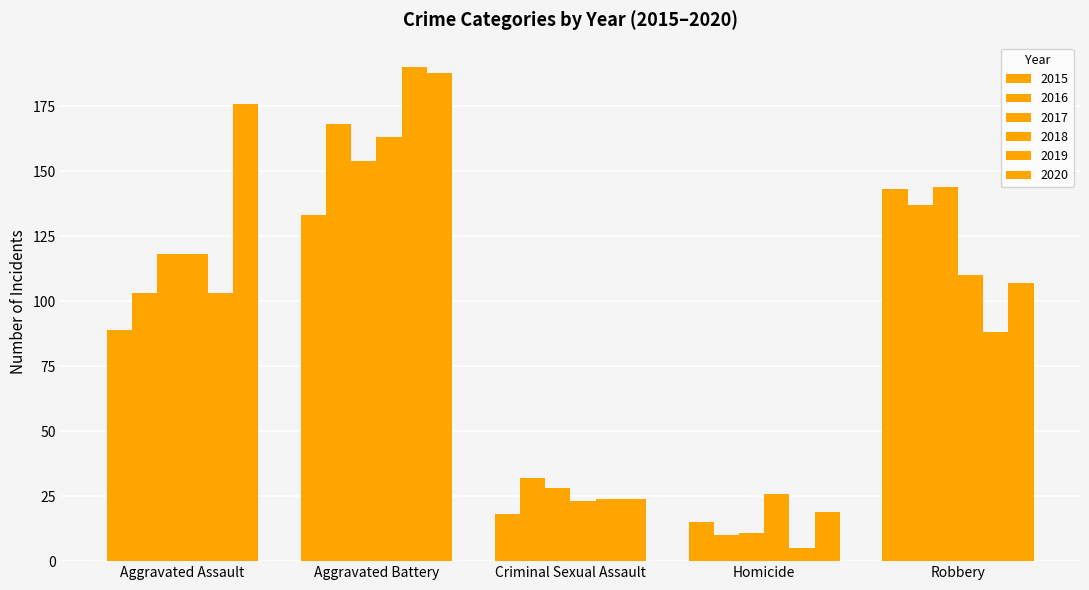

Are the bars horizontal?

No